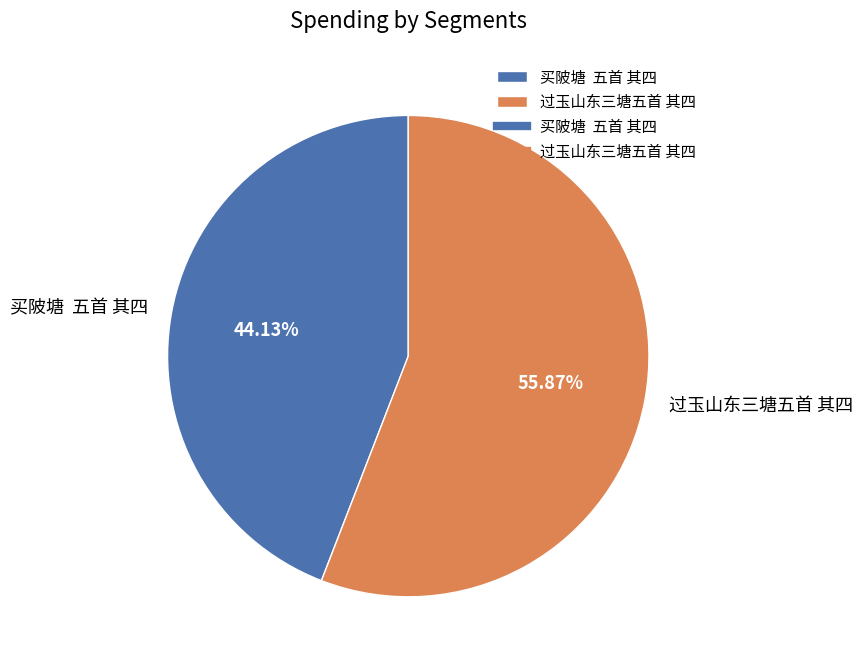

Does any single category account for the majority?

Yes